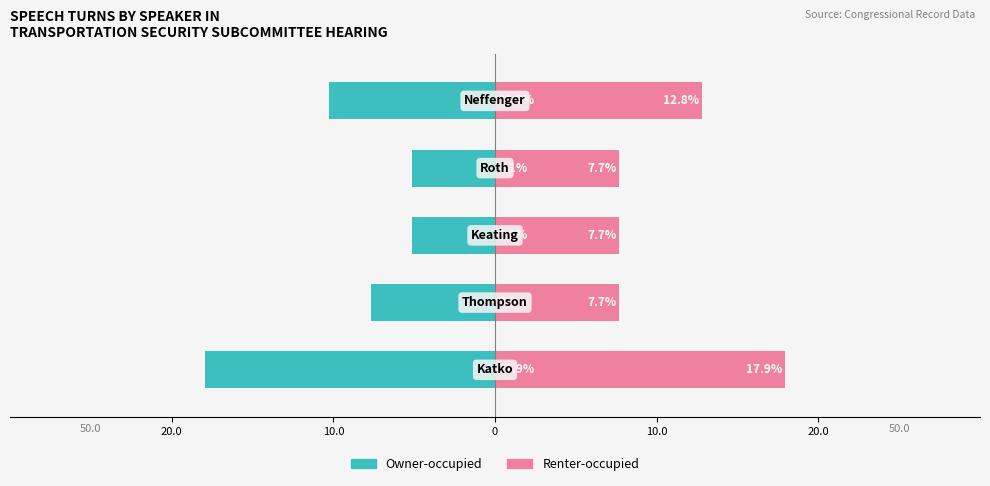

At how many categories does at least one series exceed -9?

5